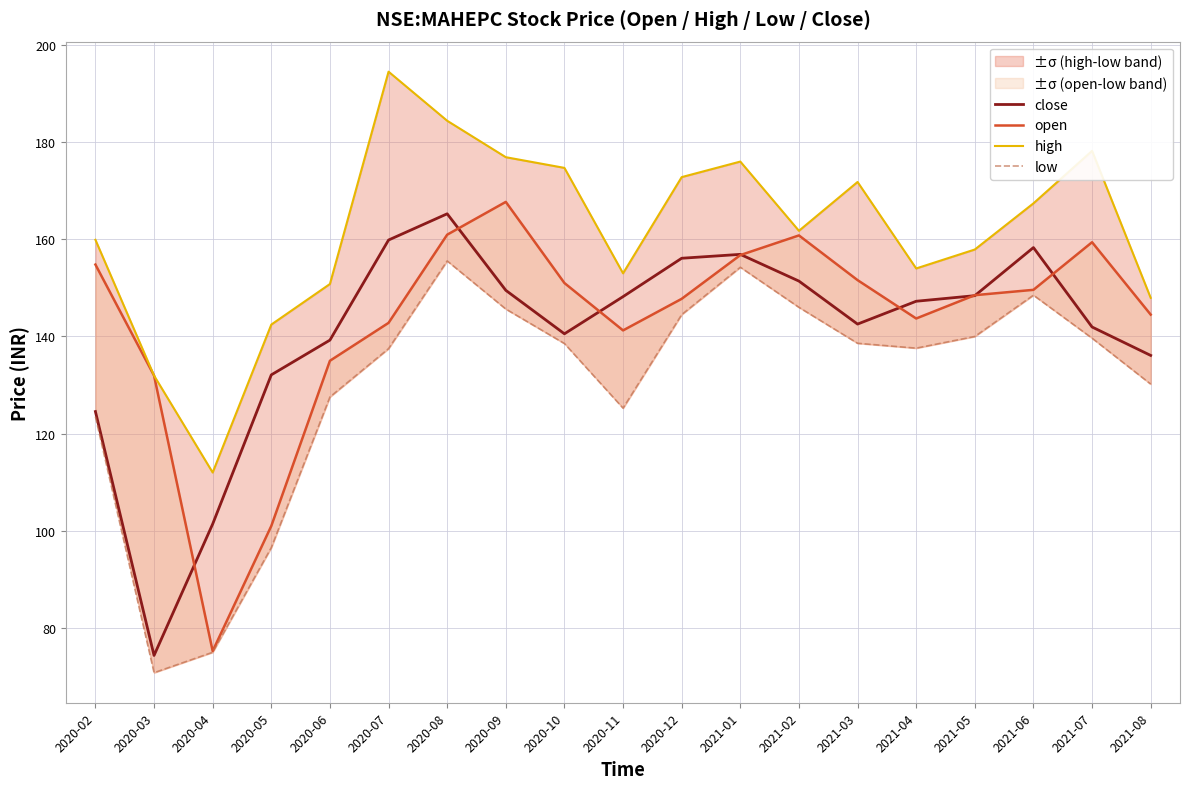

Which series changed the most between 2020-12 and 2021-01?

low